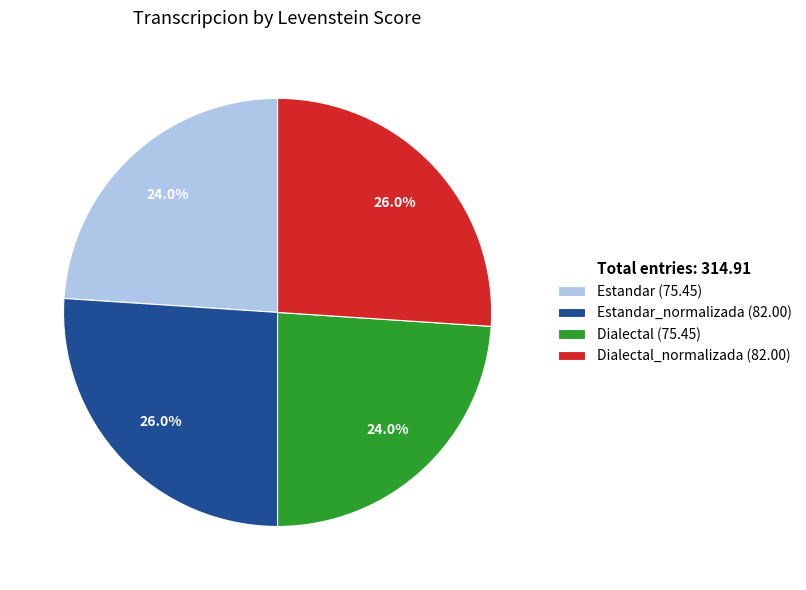

Do Dialectal_normalizada (82.00) and Estandar_normalizada (82.00) together represent more than half of the pie?

Yes